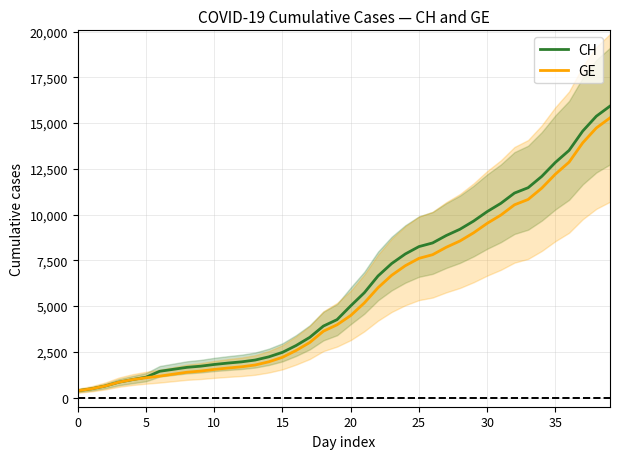

Is the value of CH at 37 greater than the value of GE at 12?

Yes